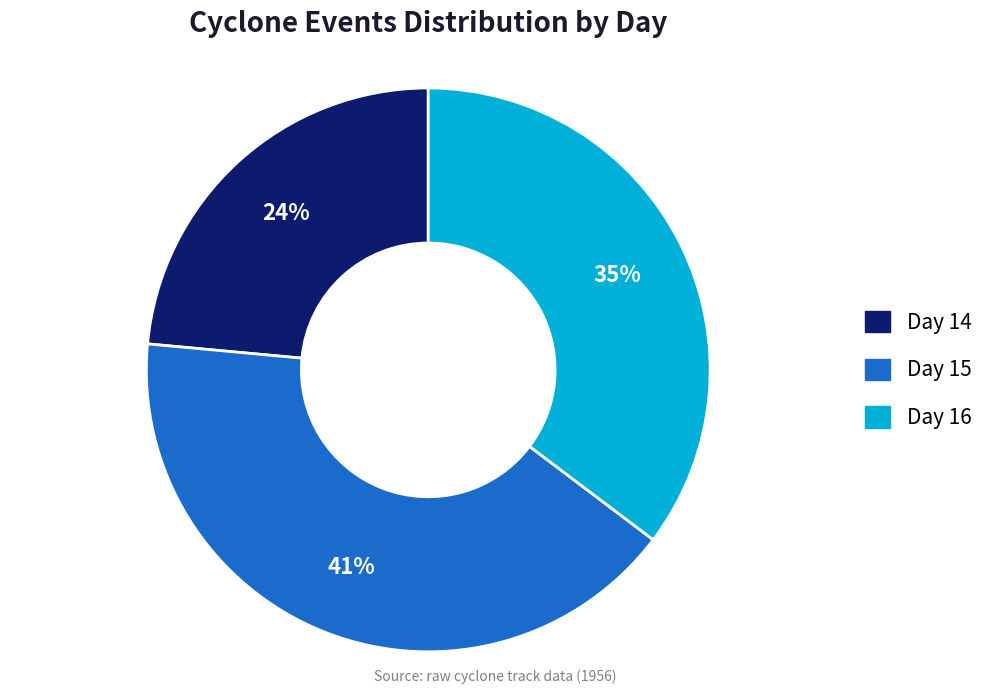

What percentage is the Day 15 slice, to the nearest percent?

41%